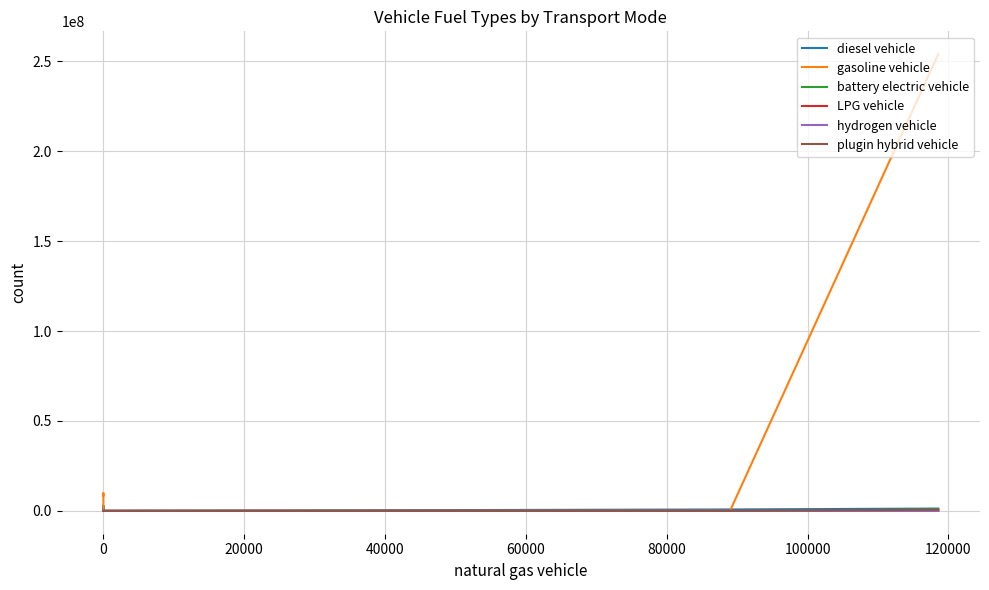

What is the sum of all battery electric vehicle values?

875110.2